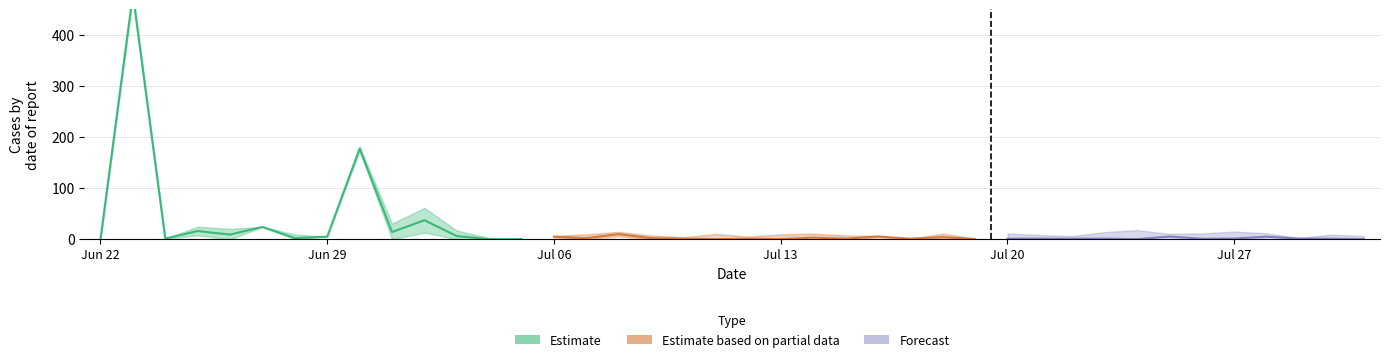

Reading left to right, extract all data points from this chart.

col_1: 0.0	479.9	1.1	15.9	9.0	23.9	2.0	4.9	177.3	13.9	37.1	6.0	0.0	0.0	4.8	2.0	9.9	2.0	1.0	0.0	0.9	0.0	3.0	0.9	5.2	0.9	4.0	0.0	1.0	1.0	0.9	1.1	0.0	5.1	0.8	1.2	4.8	1.1	0.8	0.0
col_2: 0.0	0.0	-0.0	0.0	-0.1	0.0	0.0	0.0	-0.0	0.1	-0.1	0.1	-0.0	-0.0	0.0	0.0	-0.0	0.0	-0.0	-0.1	0.0	0.0	-0.0	0.0	-0.0	0.0	-0.0	0.0	0.0	-0.0	0.0	0.0	-0.1	-0.0	0.0	-0.0	0.0	0.0	0.0	-0.0
col_3: 0.0	0.0	0.0	0.0	0.0	0.0	0.0	0.0	0.0	0.0	0.0	0.0	0.0	0.0	0.0	0.0	0.0	0.0	0.0	0.0	0.0	0.0	0.0	0.0	0.0	0.0	0.0	0.0	0.0	0.0	0.0	0.0	0.0	0.0	0.0	0.0	0.0	0.0	0.0	0.0
col_4: 0.0	0.0	0.0	0.0	0.0	0.0	0.0	0.0	0.0	0.0	0.0	0.0	0.0	0.0	0.0	0.0	0.0	0.0	0.0	0.0	0.0	0.0	0.0	0.0	0.0	0.0	0.0	0.0	0.0	0.0	0.0	0.0	0.0	0.0	0.0	0.0	0.0	0.0	0.0	0.0